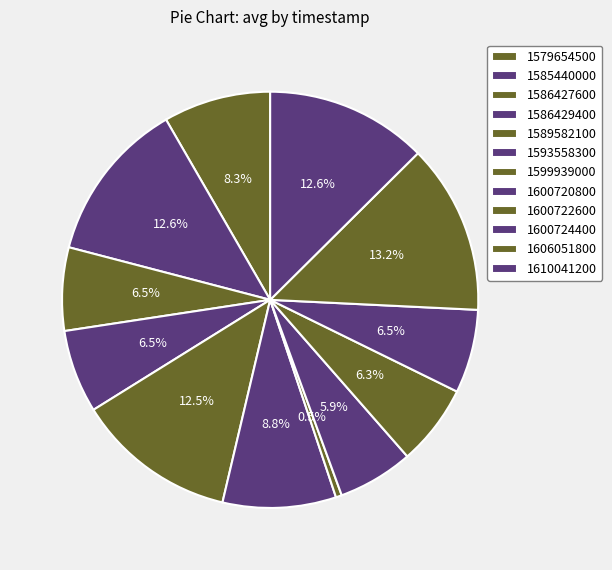

Between 1600720800 and 1579654500, which is larger?

1579654500